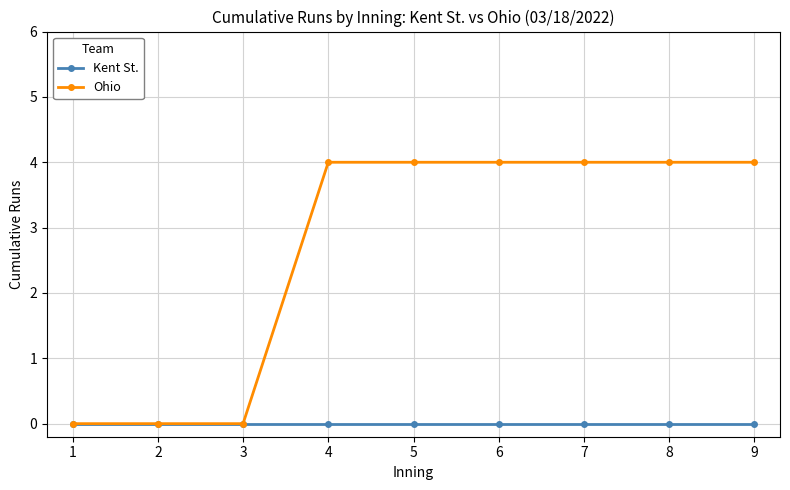

How many lines are shown in the chart?

2